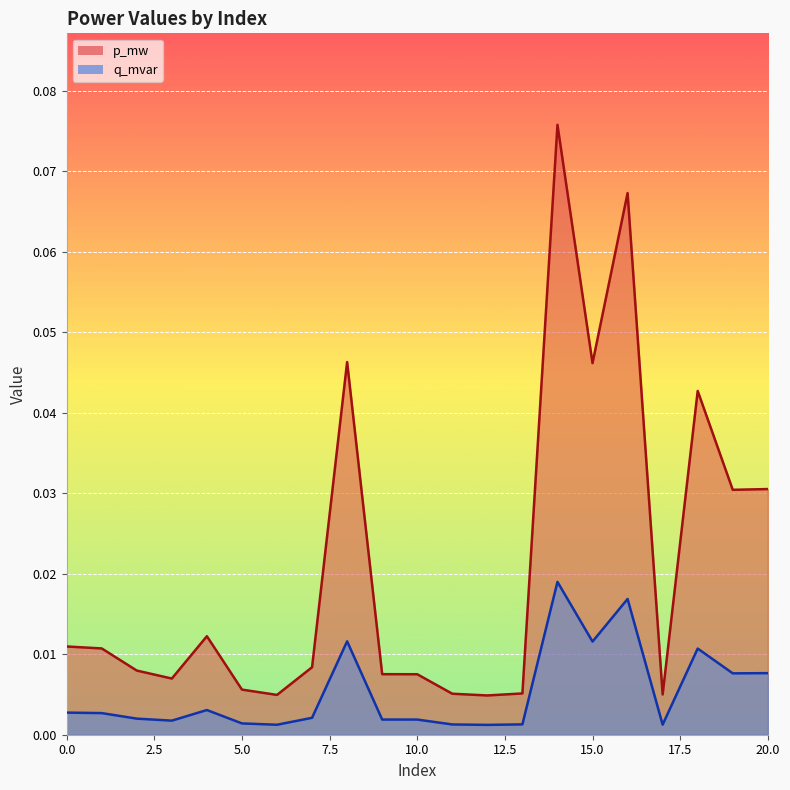

At 14, list the series in order from smallest to largest.

q_mvar, p_mw